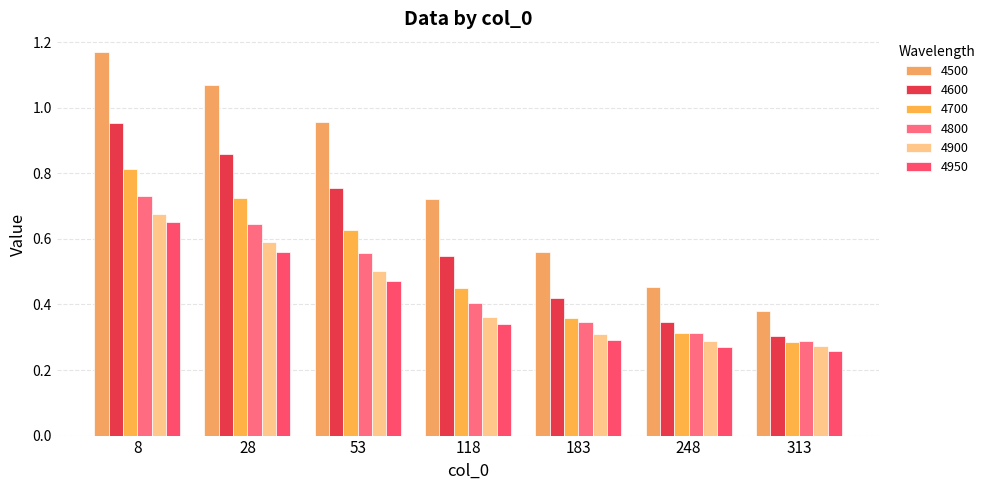

What is the average value of the 4500 series?

0.8